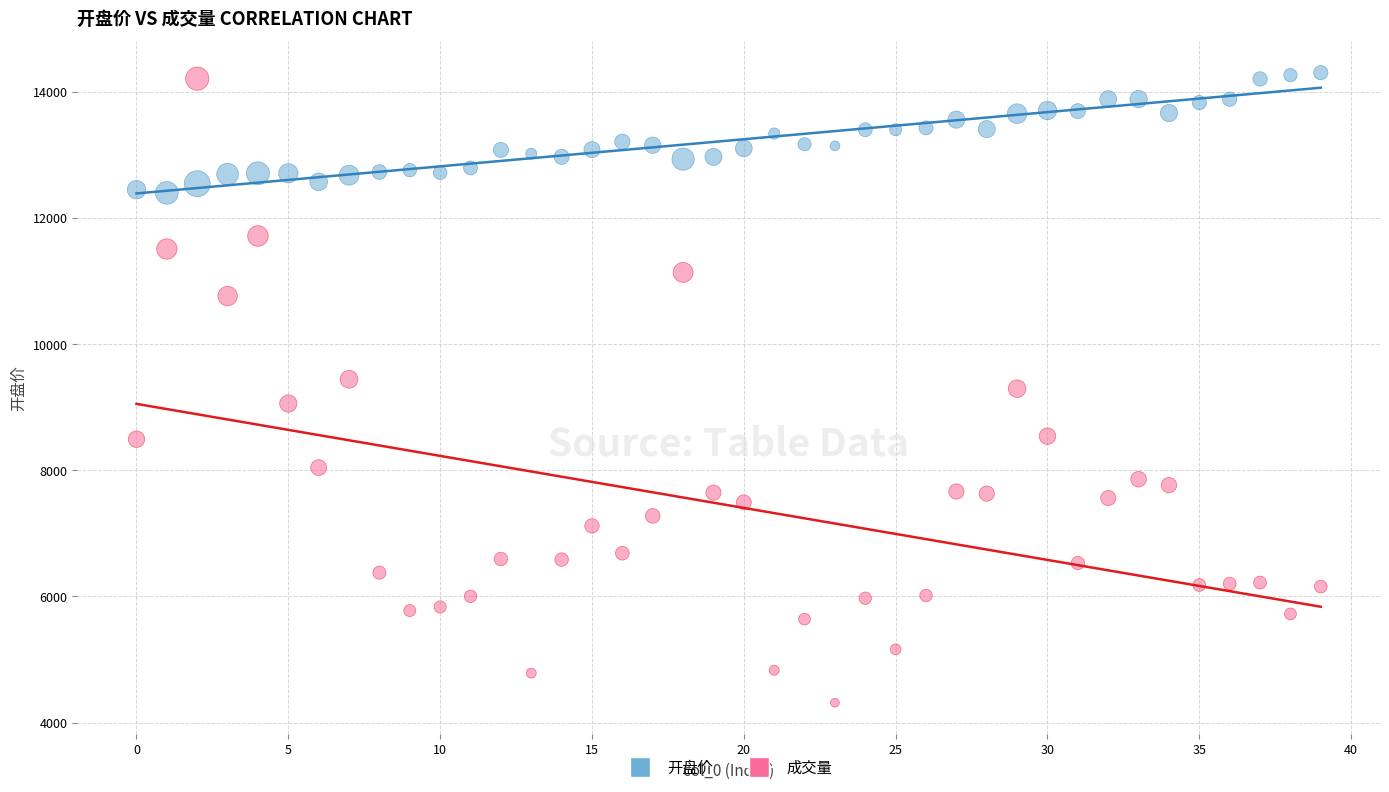

Across all data points, what is the range of Y values (max minus min)?

9982.9